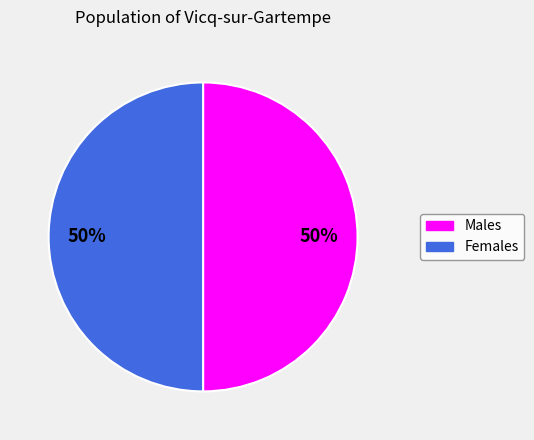

To the nearest percent, what is the average slice percentage?

50%